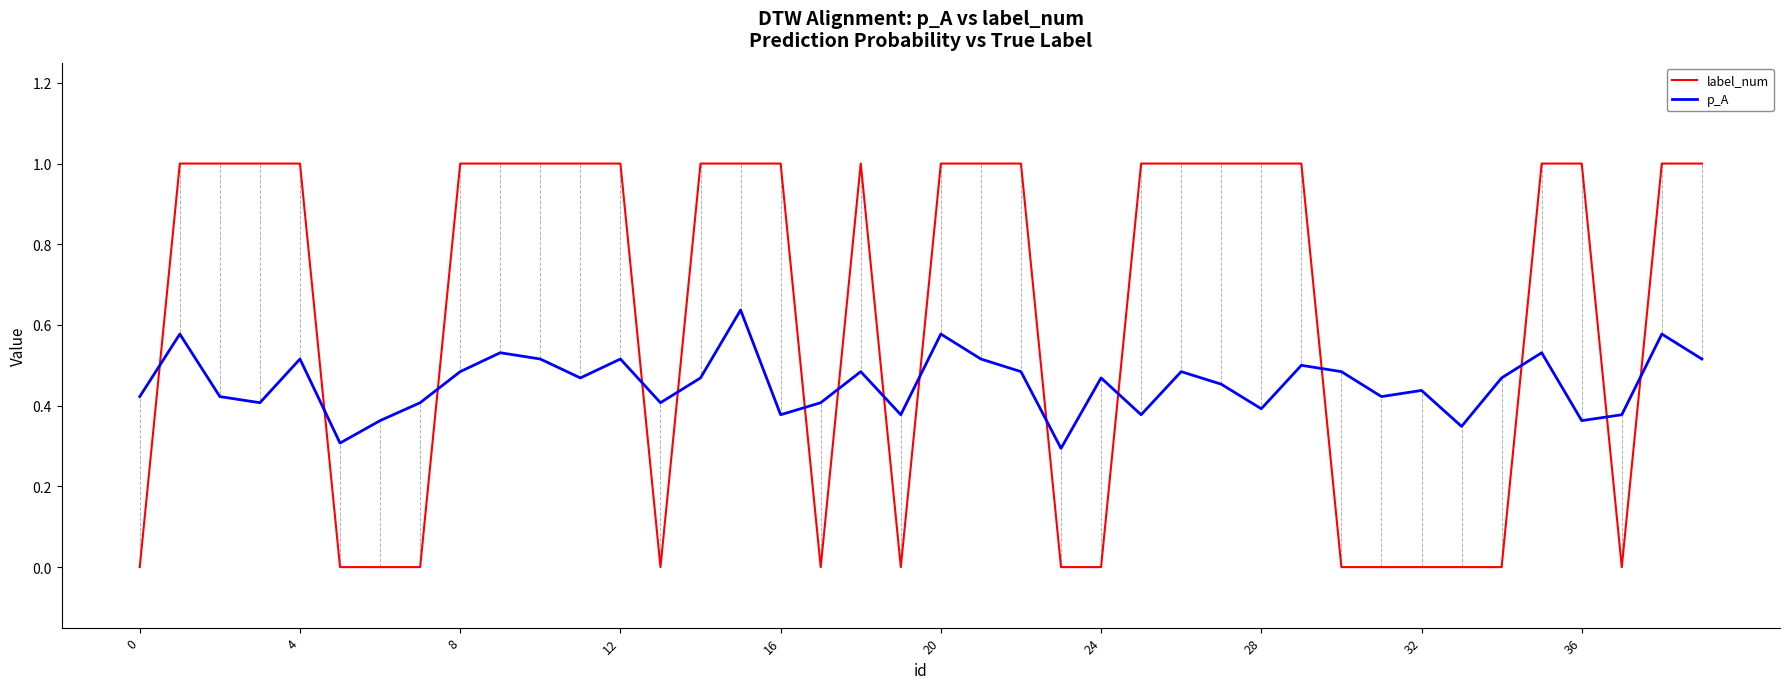

What is the highest value of the label_num series?

1.0